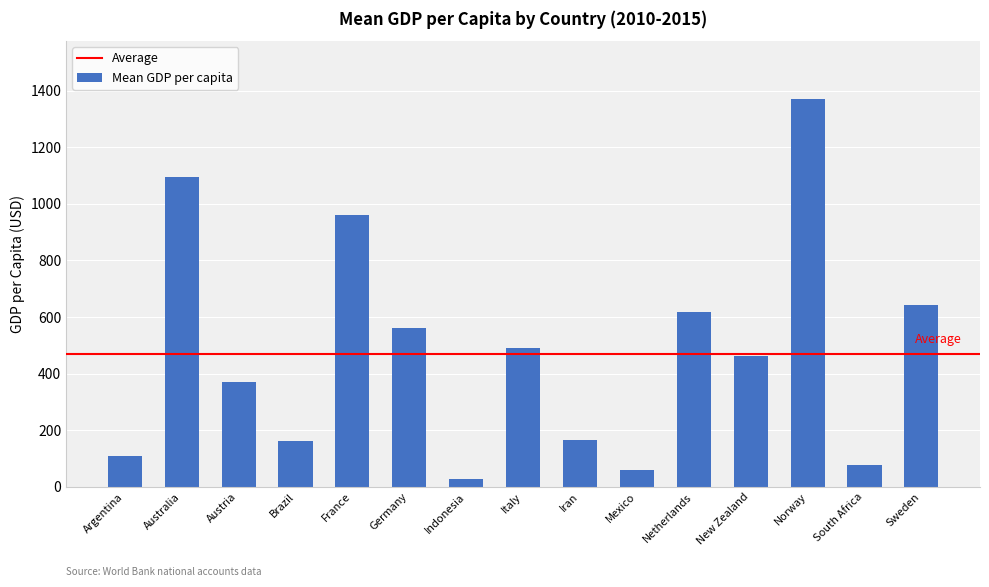

Is it true that the value at New Zealand is 775.8?

False